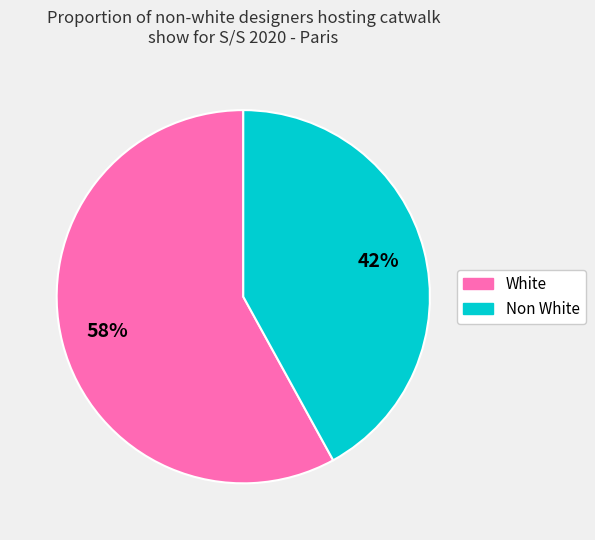

Rank the categories by value from highest to lowest.

White, Non White